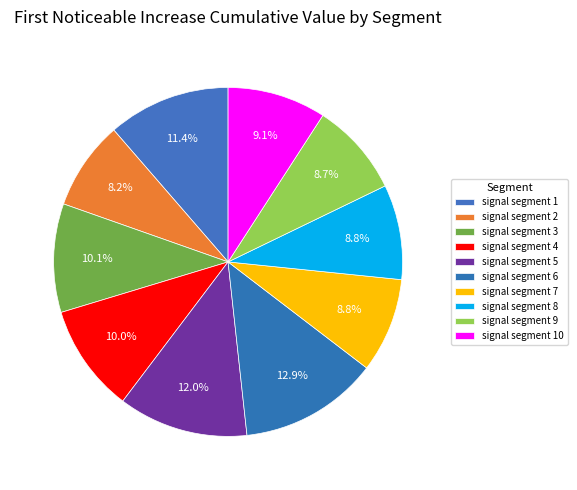

What portion of the pie excludes signal segment 8?

91.2%